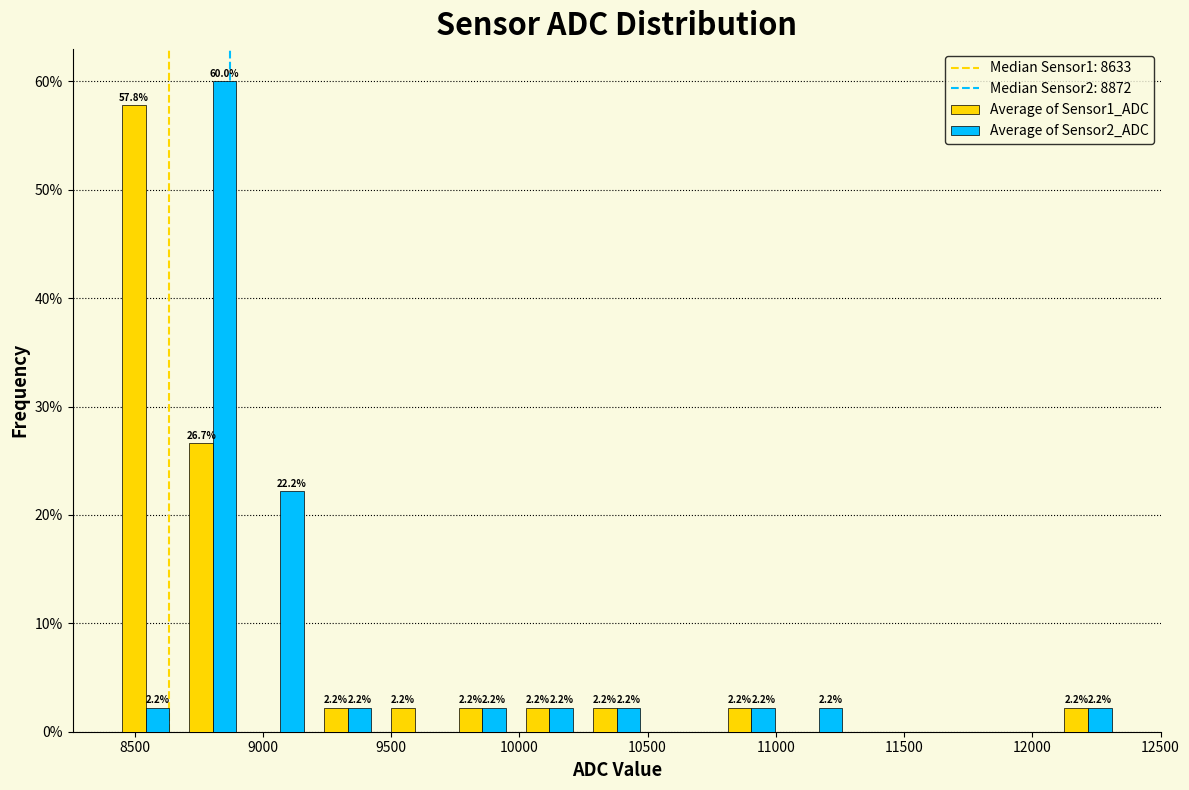

In the Average of Sensor2_ADC series, which range on the x-axis has the tallest bar?

8650 to 8950